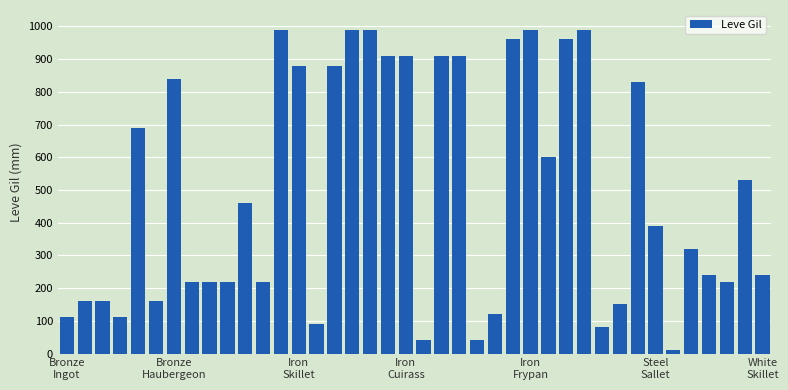

What is the smallest value displayed?

10